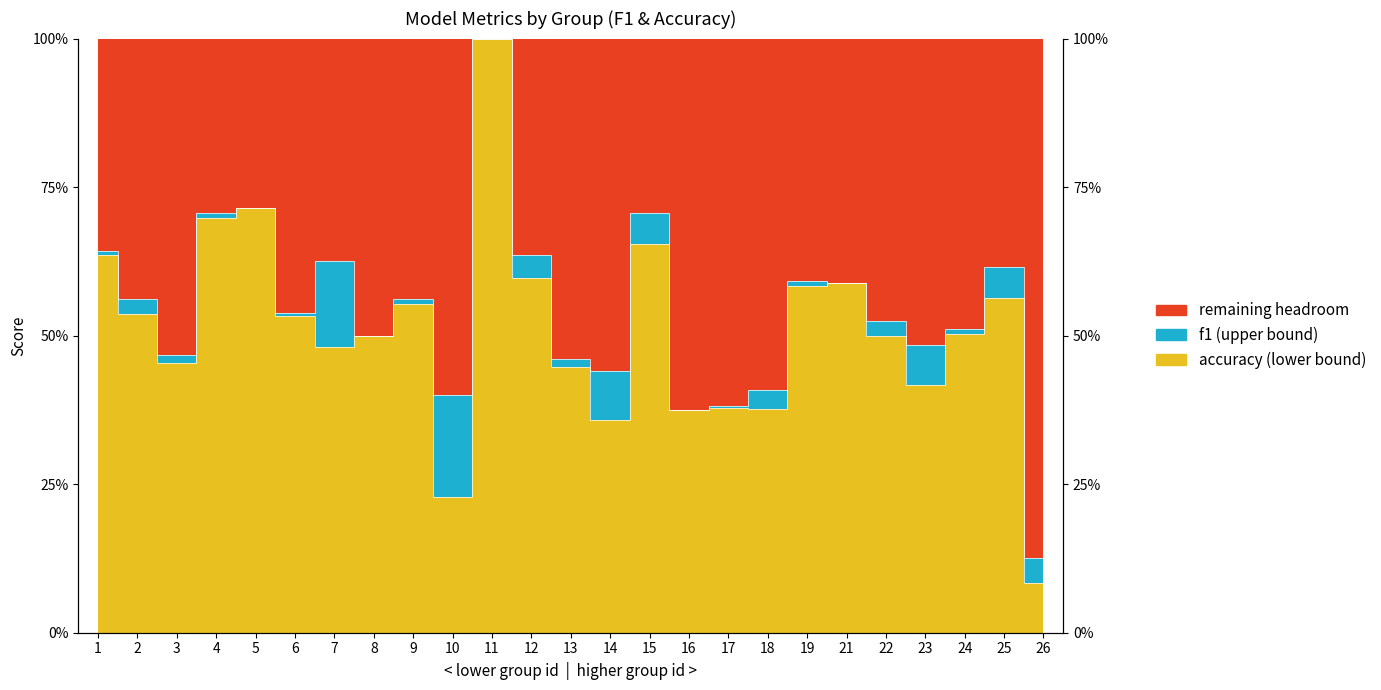

What is the minimum value for f1?

0.1